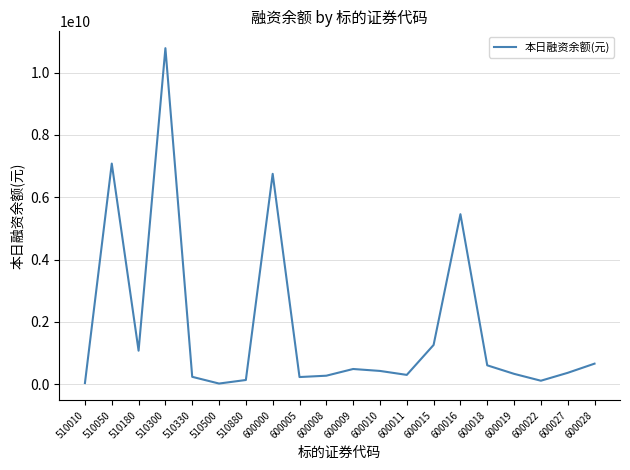

Is it true that the value at 600009 is 484801476?

True